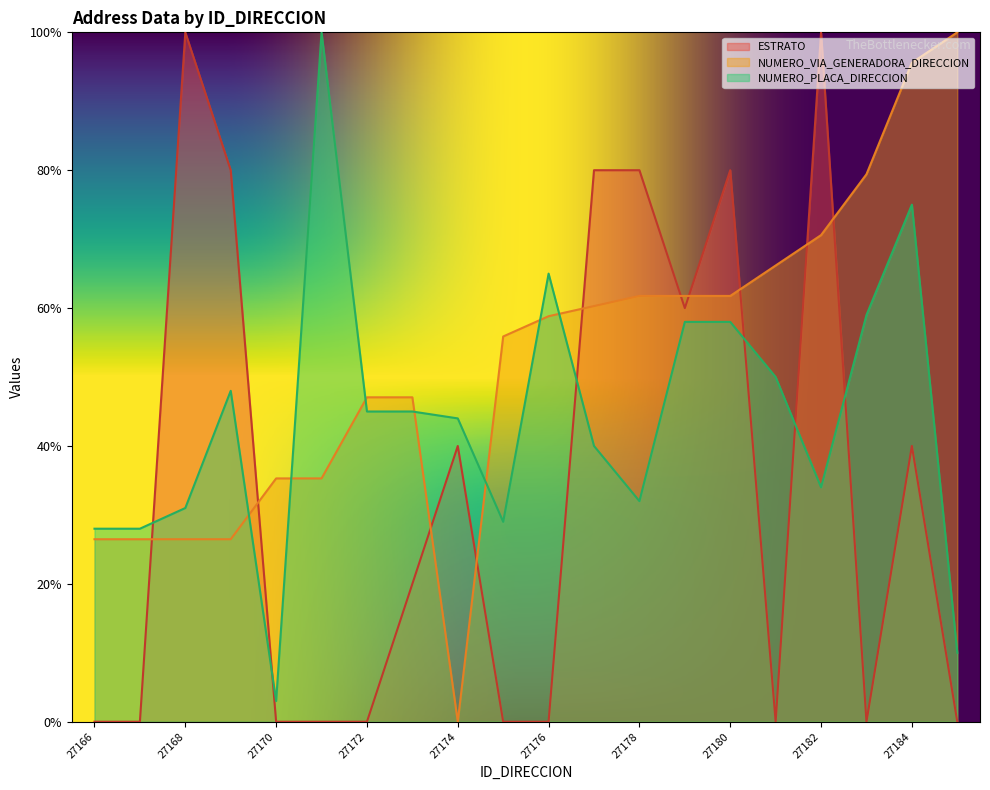

At which label does NUMERO_VIA_GENERADORA_DIRECCION reach its peak?

27185